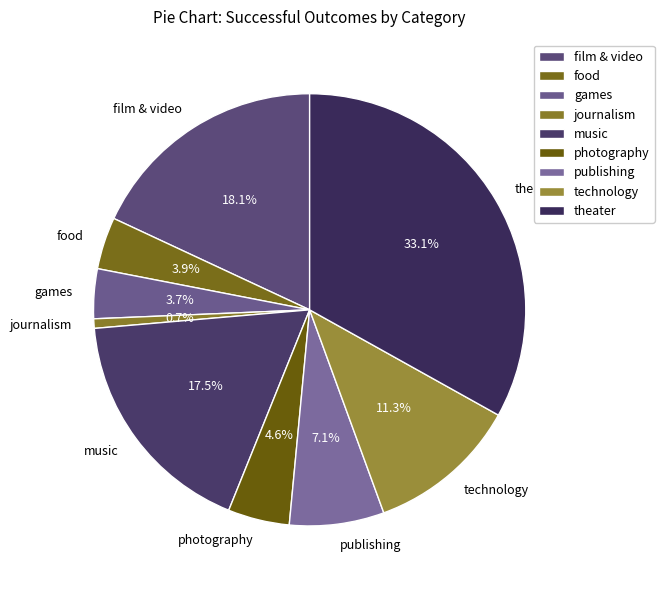

True or false: games accounts for 4% of the total.

True